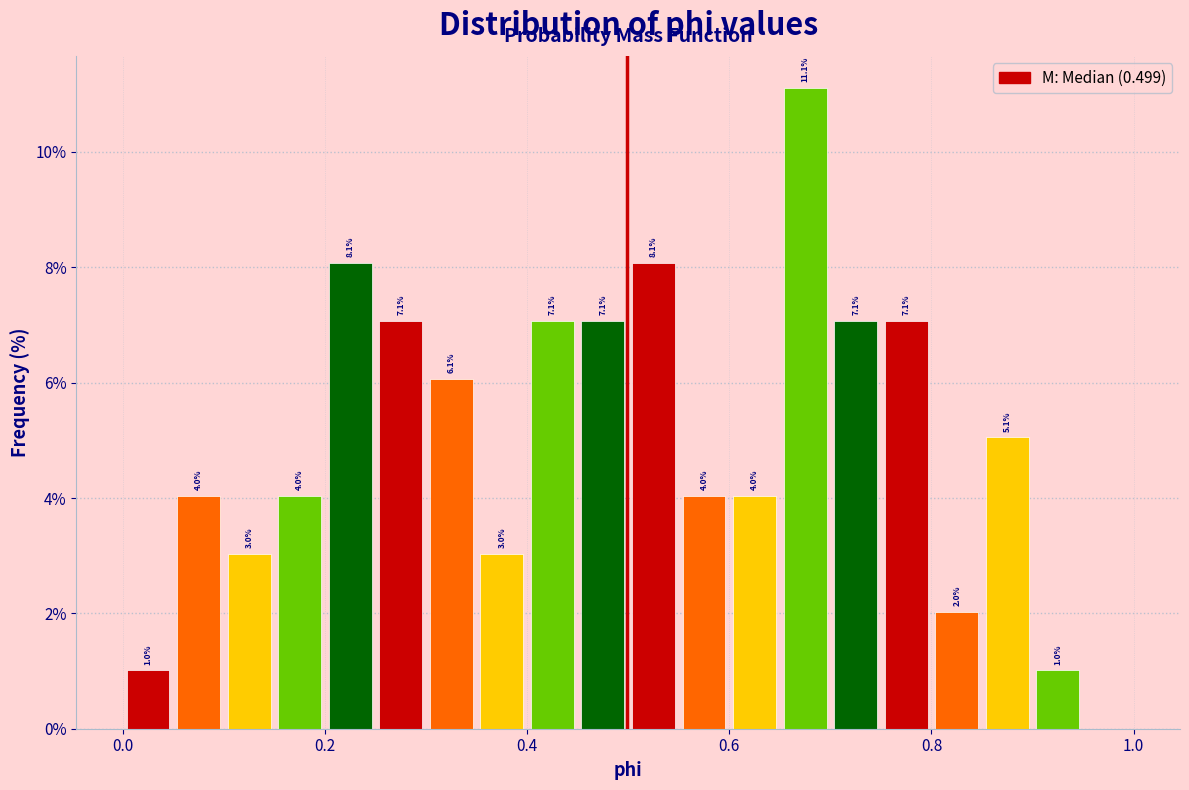

Read against the x-axis, roughly where is the centre of the tallest bar?

0.68